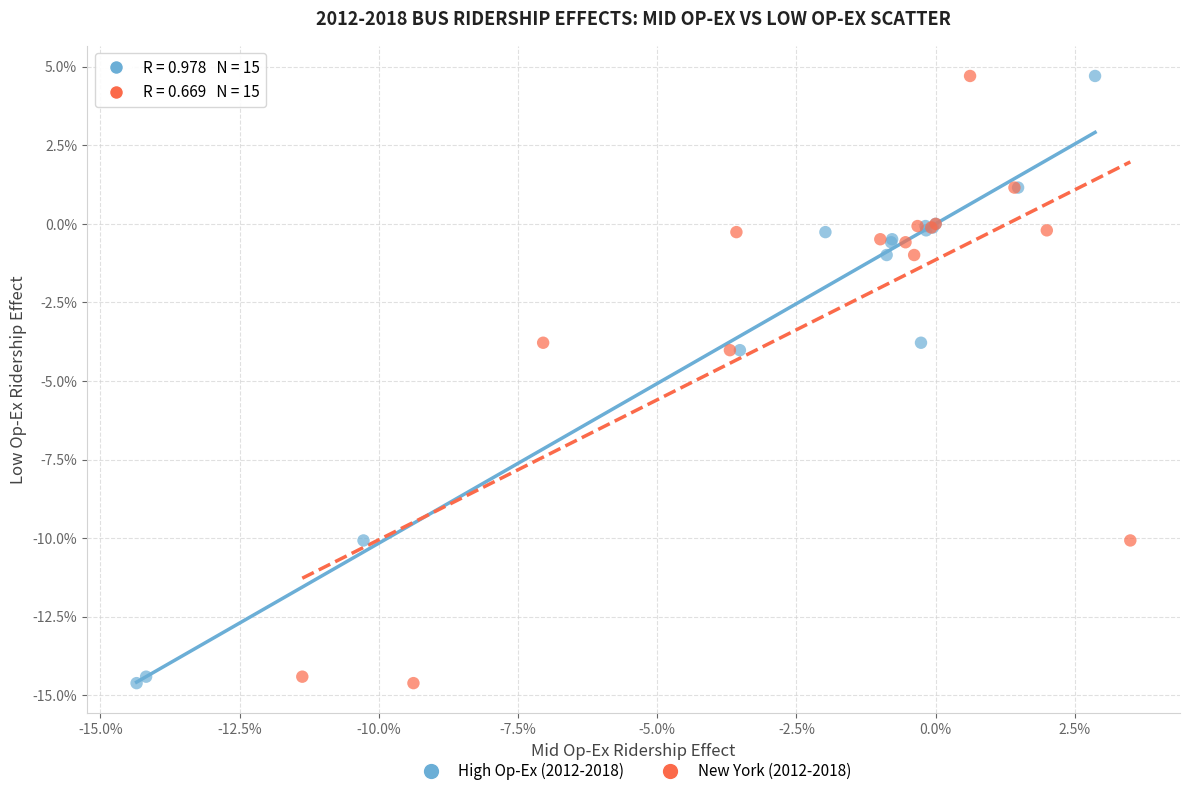

What are all the series names shown in the legend?

High Op-Ex (2012-2018), New York (2012-2018)